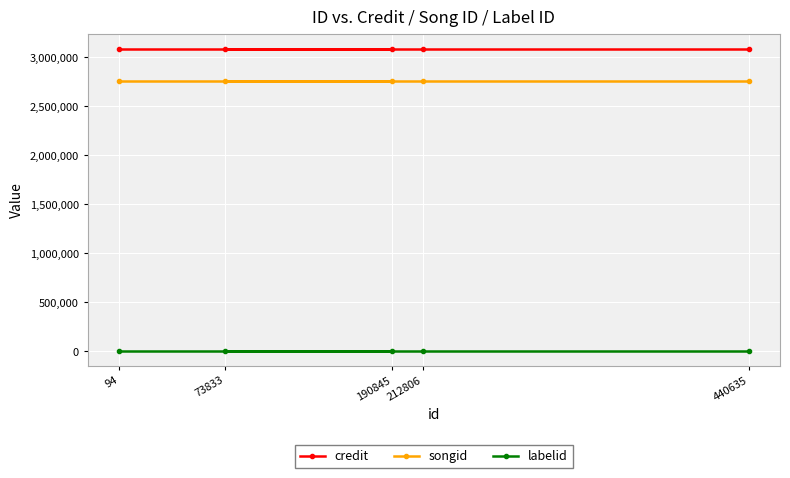

Which series changed the most between 94 and 190845?

credit